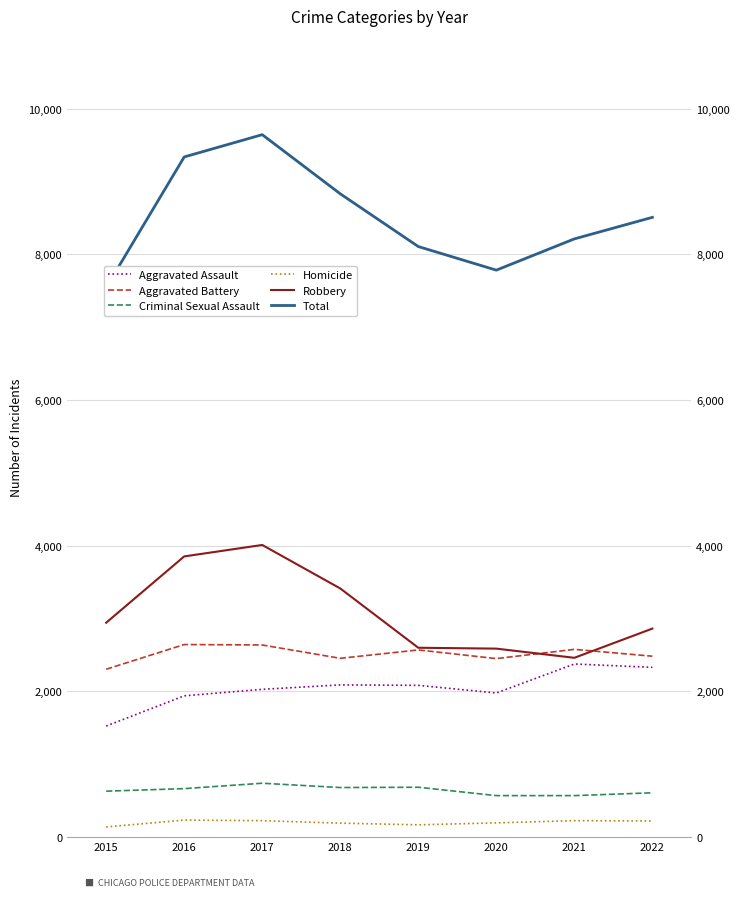

Which series has the largest total across all categories?

Total